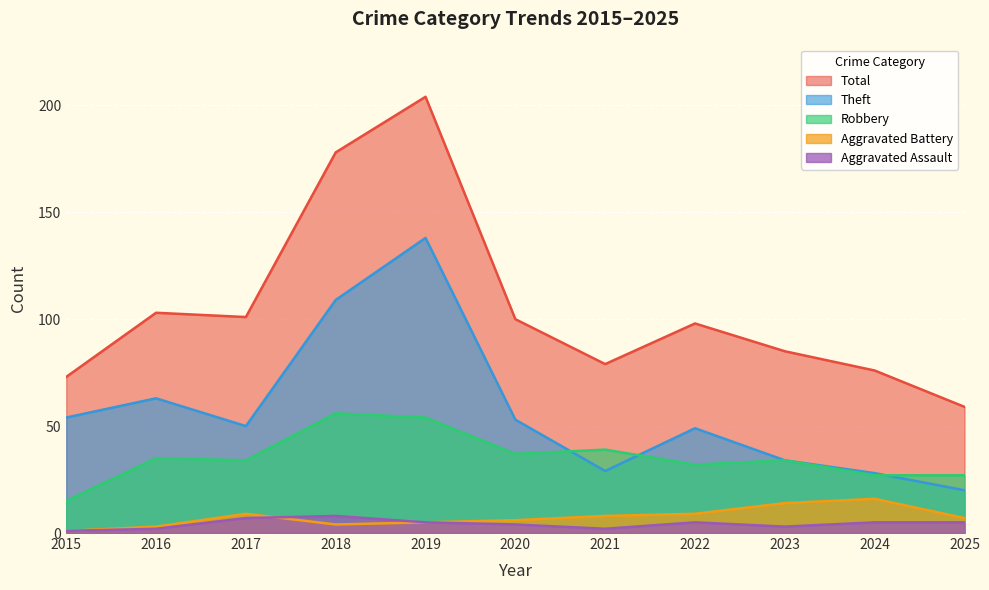

What is the difference between the maximum and minimum values in the Aggravated Battery series?

15